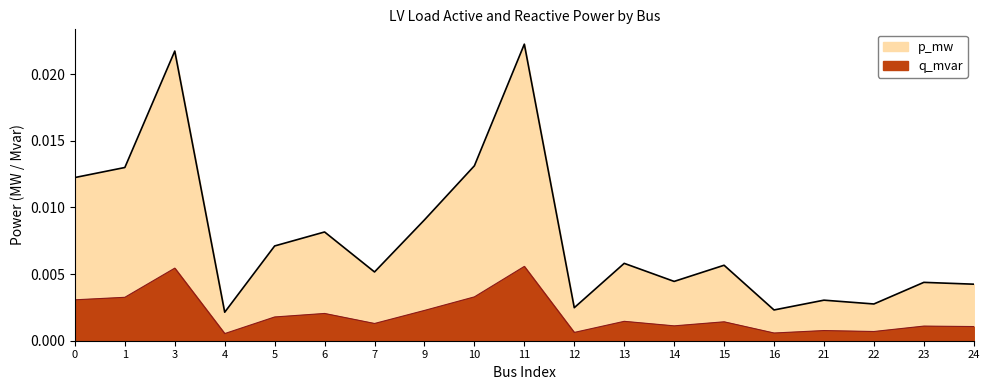

True or false: q_mvar and p_mw intersect in this chart.

False